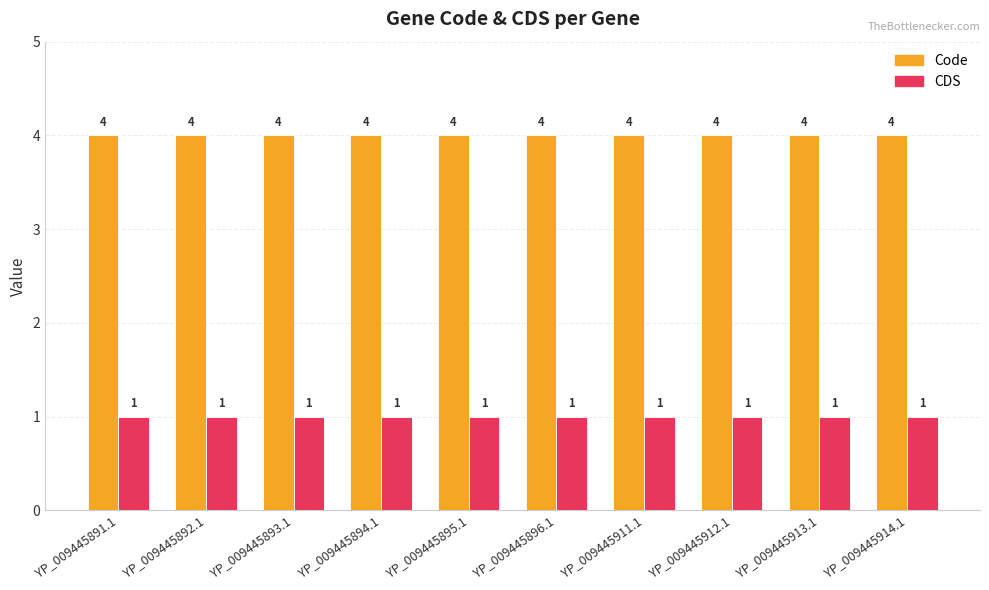

Count the number of data series in this chart.

2